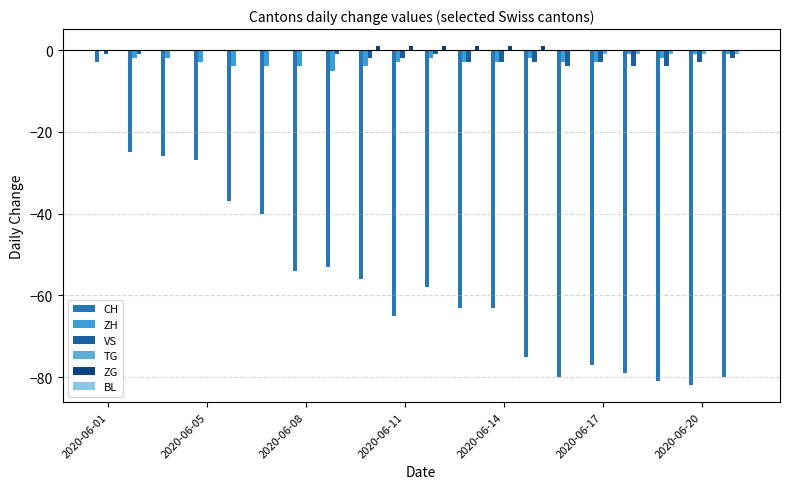

How many groups of bars are there?

20